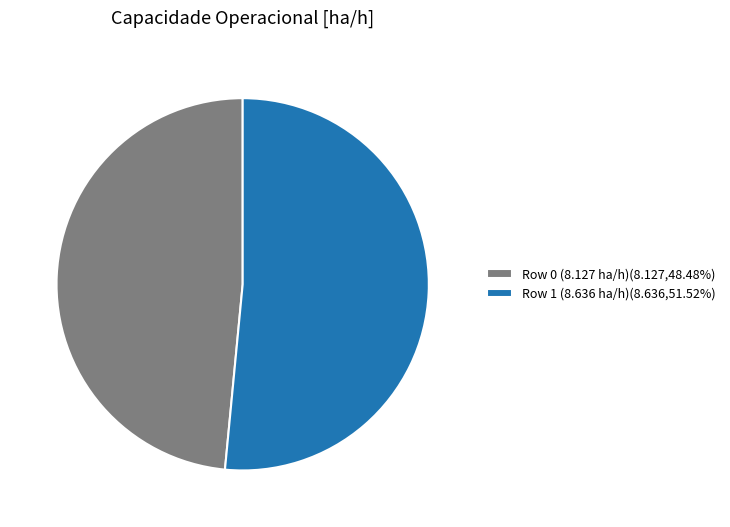

How many segments does this pie chart have?

2